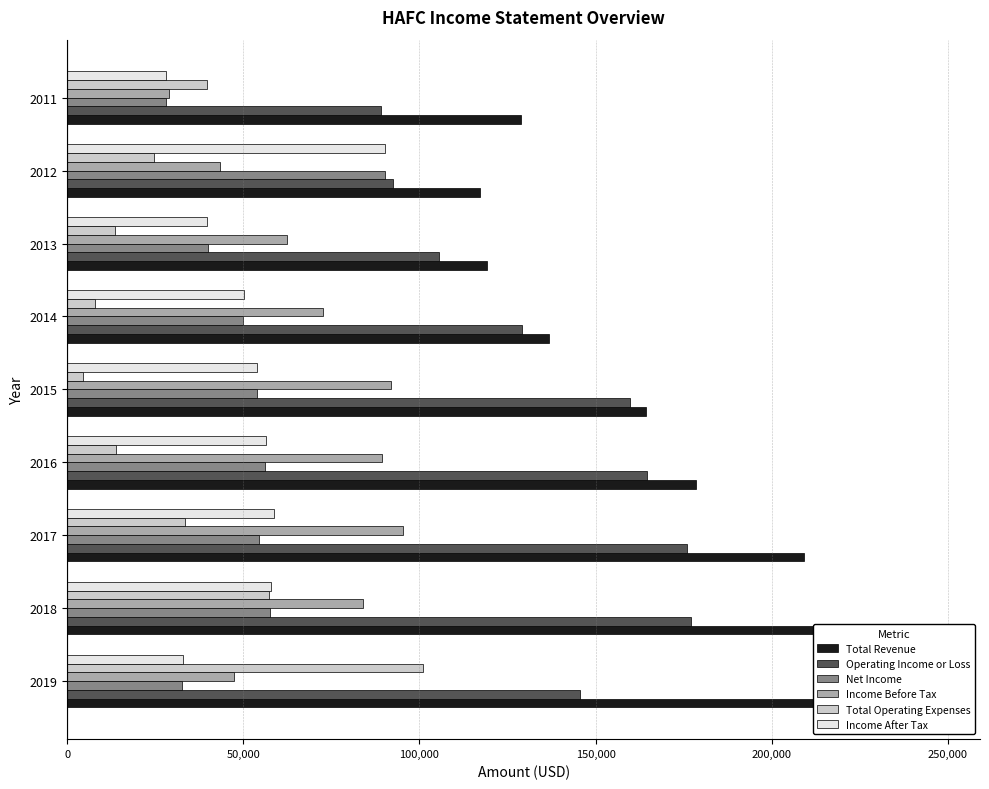

How many series are shown in this chart?

6